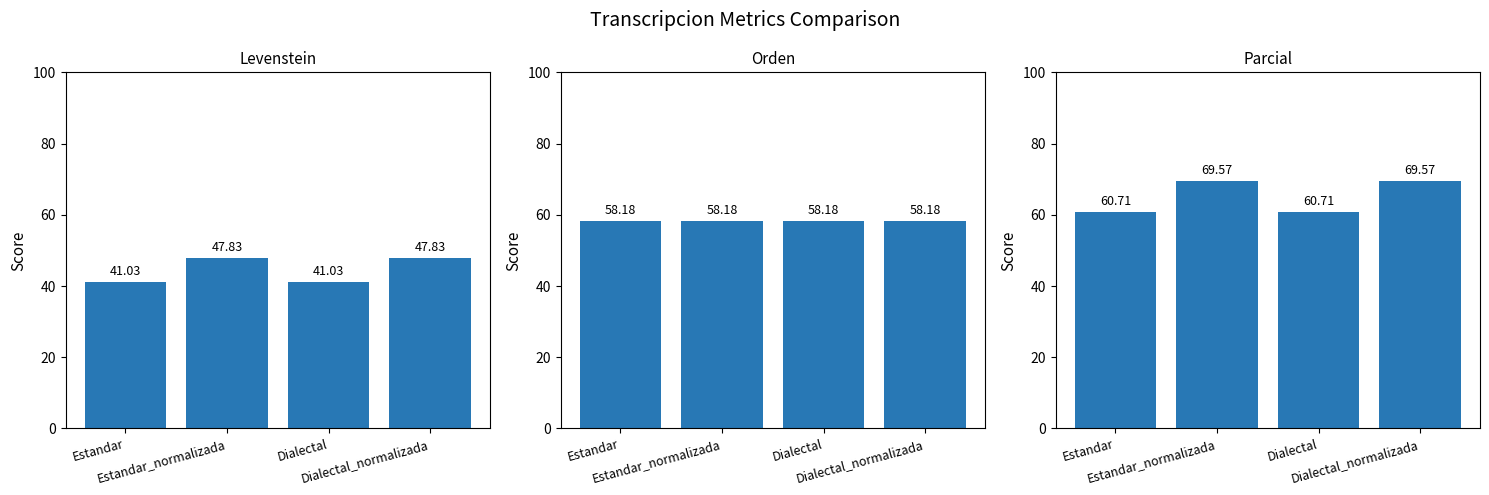

The value of Orden at Dialectal is 22.9. True or false?

False